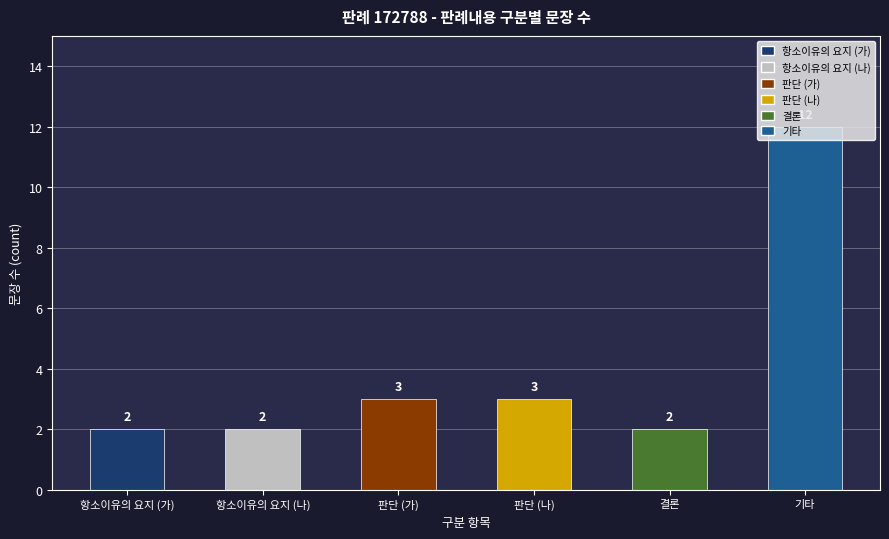

Reading right to left, transcribe all the data shown in this chart.

기타=12	결론=2	판단 (나)=3	판단 (가)=3	항소이유의 요지 (나)=2	항소이유의 요지 (가)=2